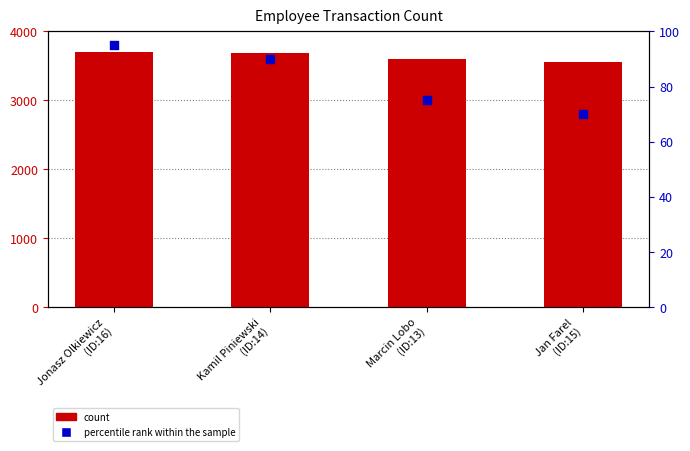

Is the value of percentile rank within the sample at Jonasz Olkiewicz
(ID:16) greater than the value of count at Jonasz Olkiewicz
(ID:16)?

No